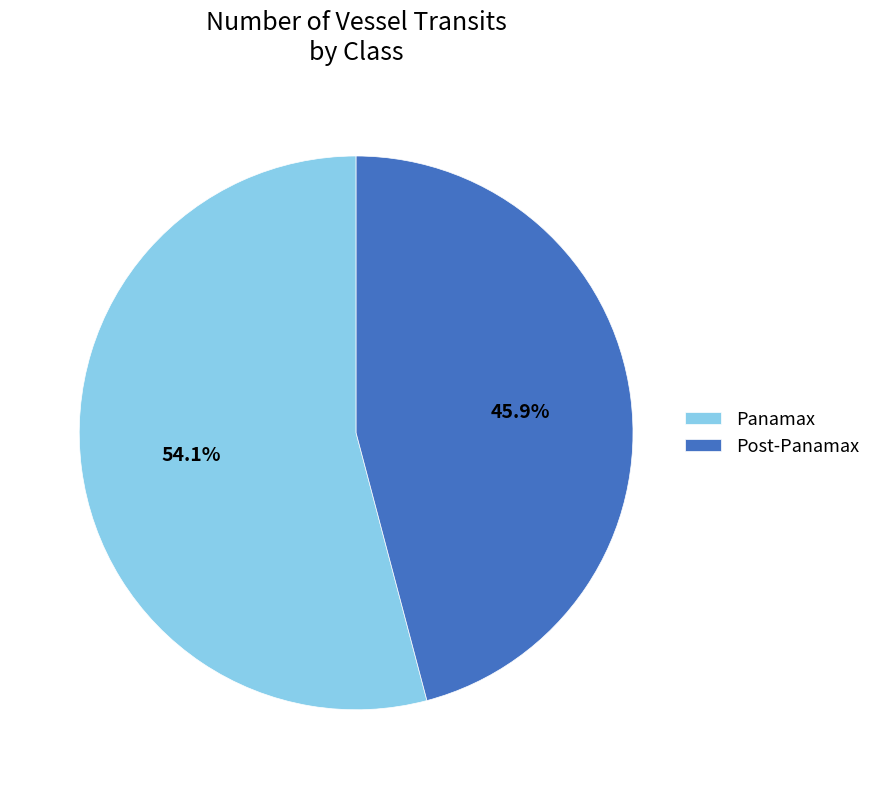

Does Panamax account for over 50% of the chart?

Yes